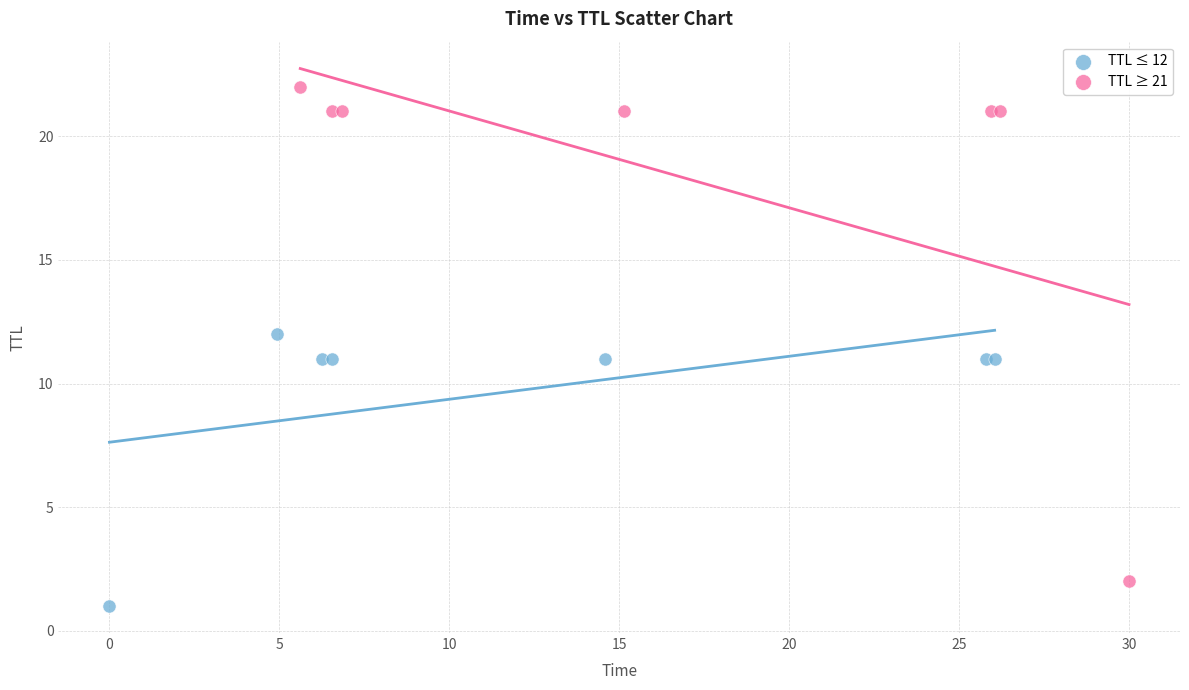

Which series contains the lowest Y value?

TTL ≤ 12